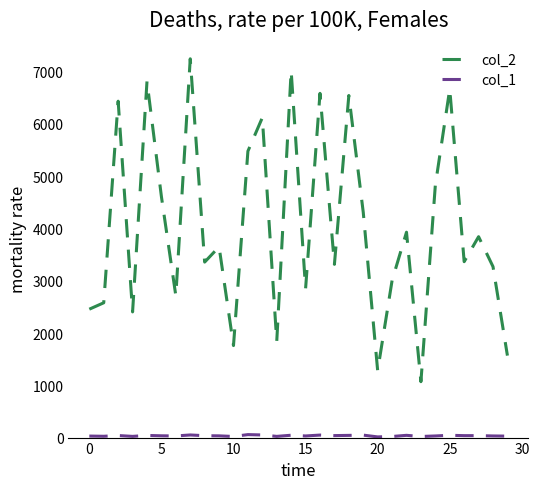

What is the greatest value displayed?

7246